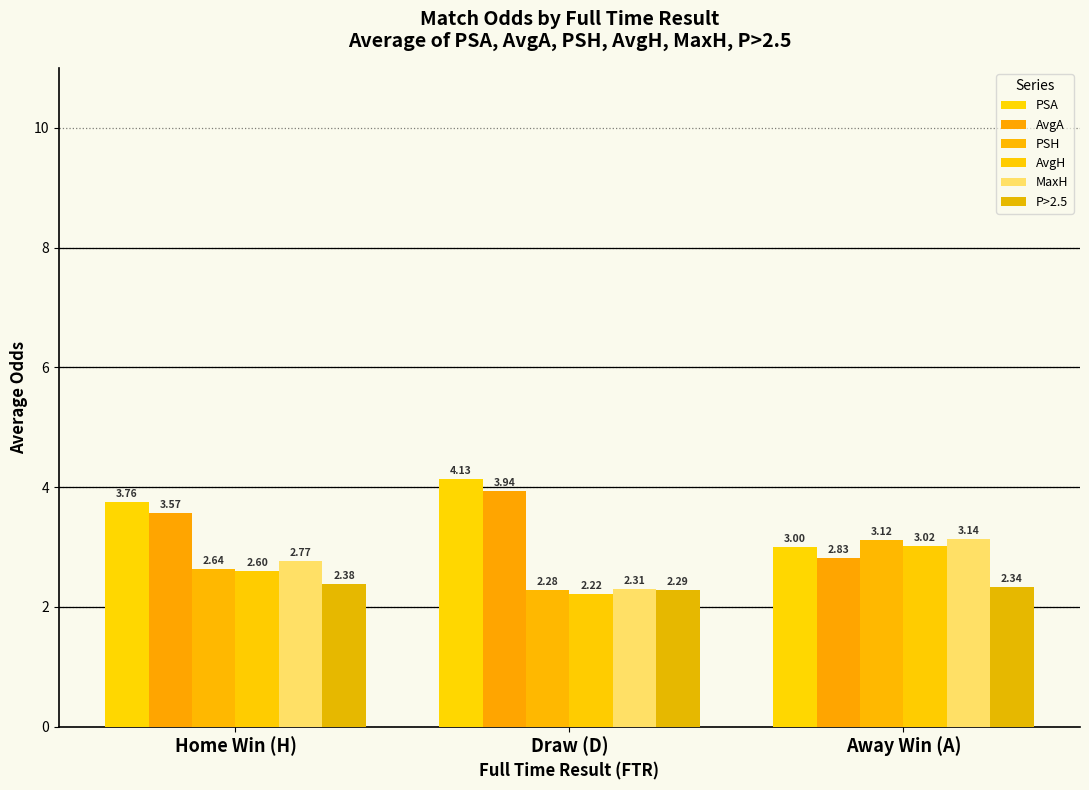

What is the difference between the highest and lowest values at Home Win (H)?

1.4